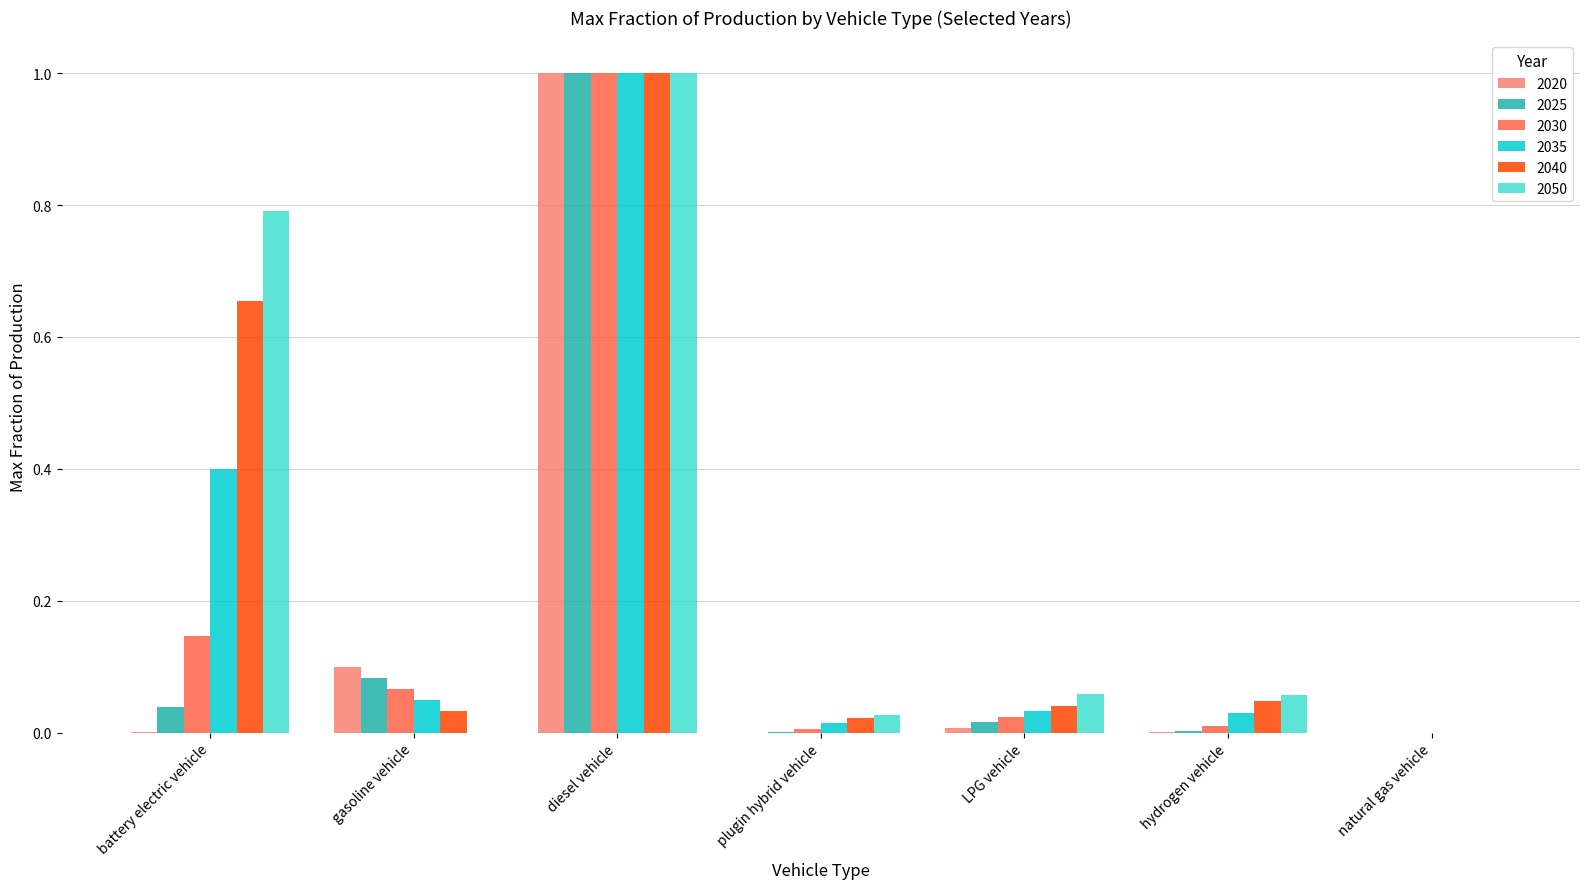

At which category is the sum across all series the highest?

diesel vehicle